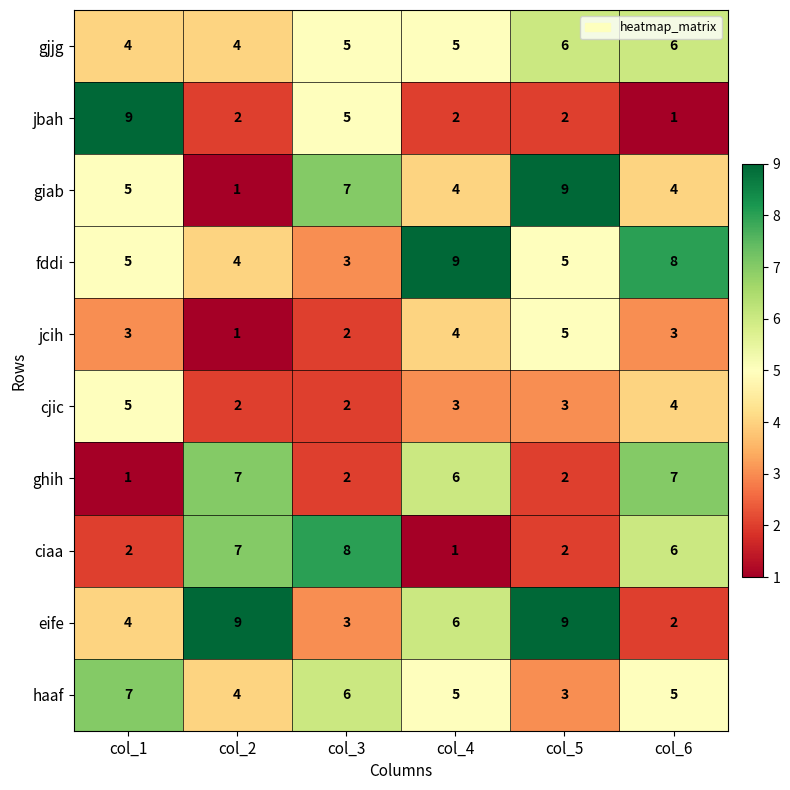

What is the difference between the maximum and minimum values in the jcih series?

4